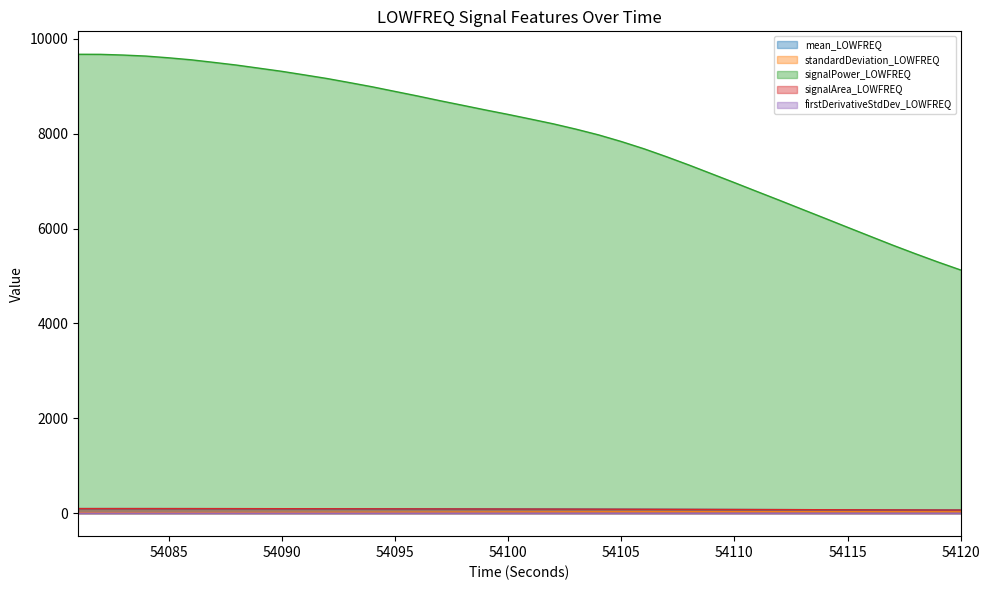

Which series has the largest total across all categories?

signalPower_LOWFREQ